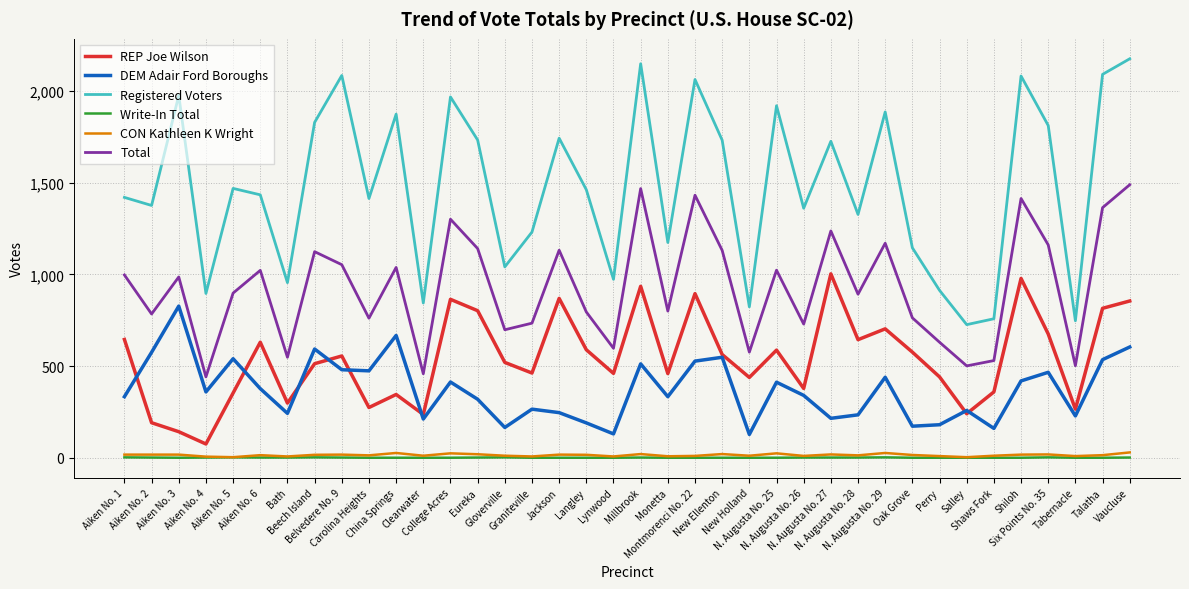

What is the difference between the second highest and second lowest values in the DEM Adair Ford Boroughs series?

537